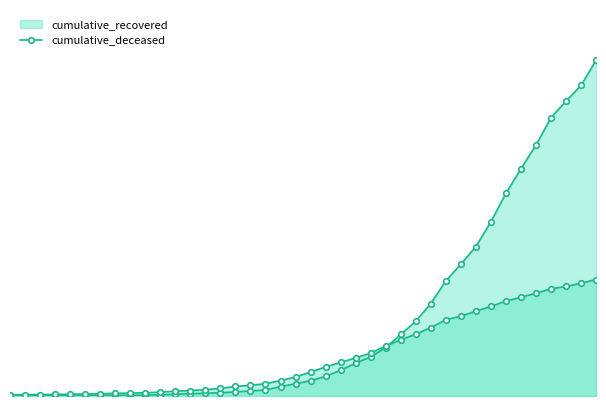

How many data points in cumulative_deceased are less than 262?

20